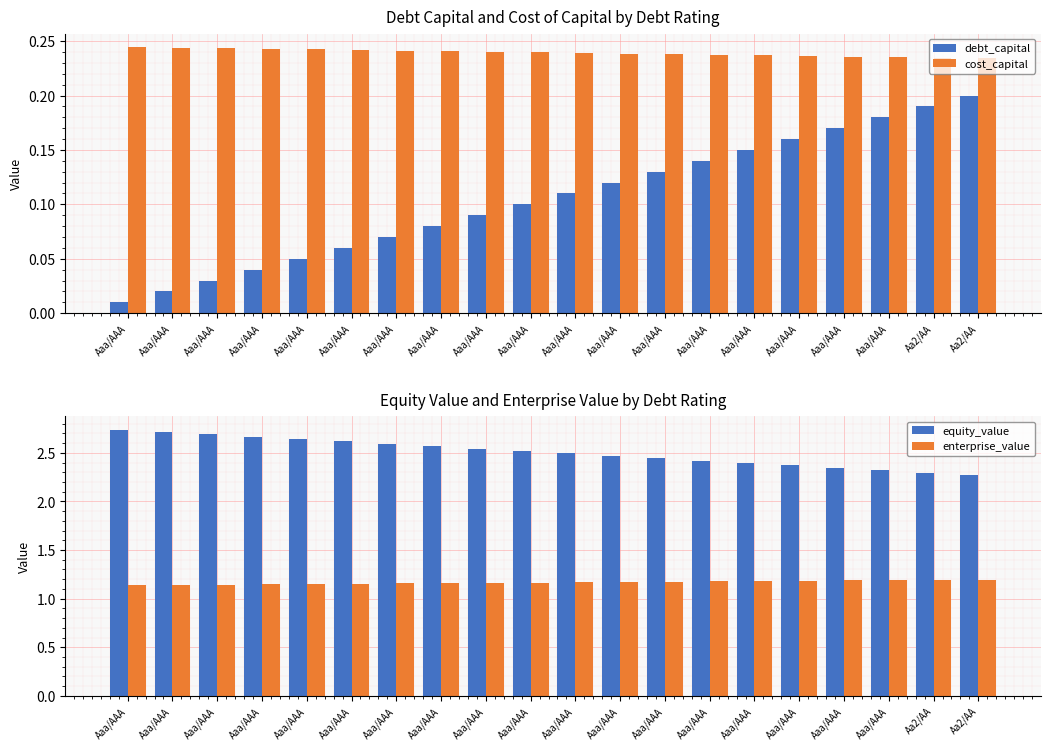

What is the average value of the enterprise_value series?

1.2